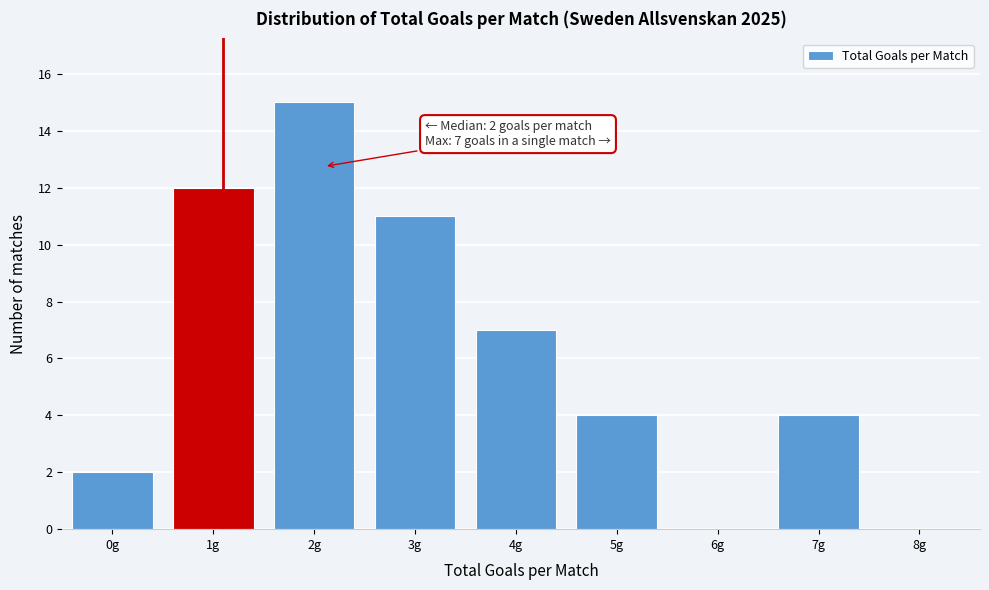

Reading right to left, transcribe all the data shown in this chart.

8g=0	7g=4	6g=0	5g=4	4g=7	3g=11	2g=15	1g=12	0g=2